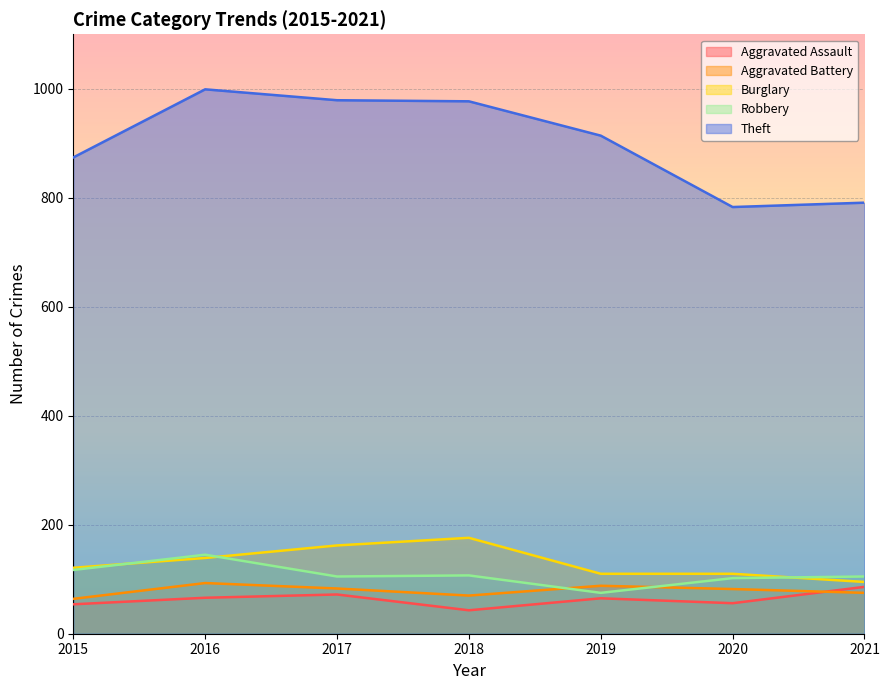

Where is the first local maximum for Robbery?

2016